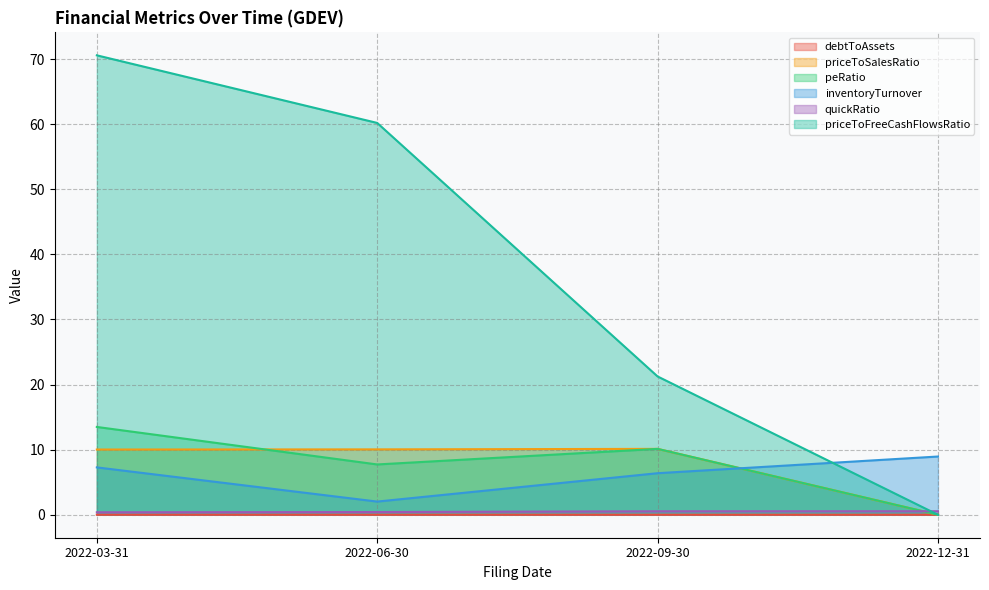

How many data points in inventoryTurnover are less than 7?

2